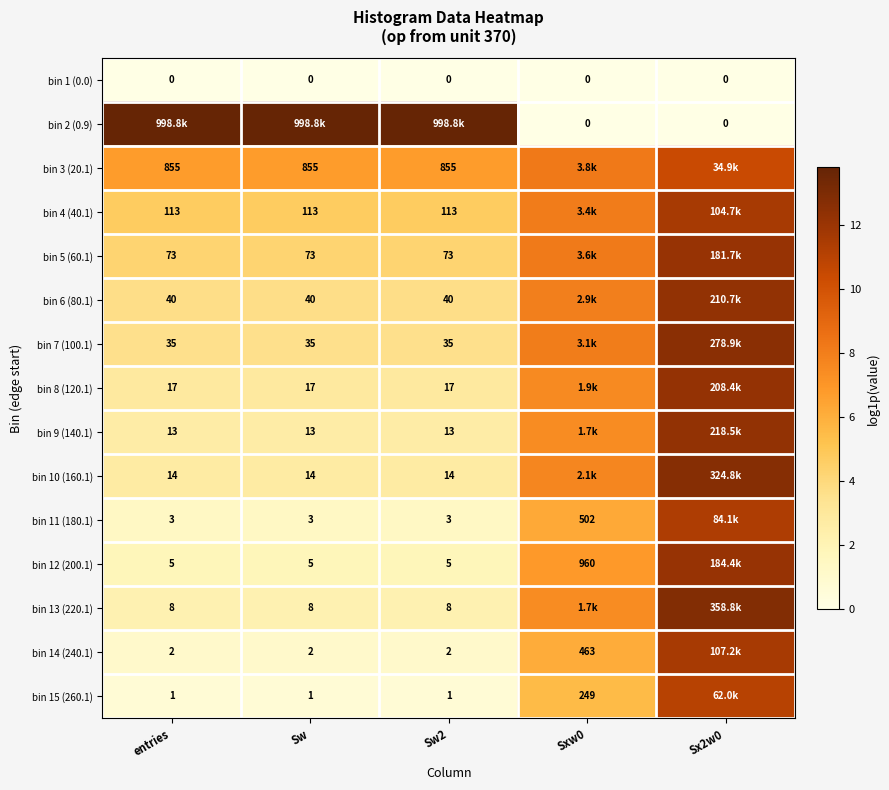

The bin 15 (260.1) series shows 11.0 at Sx2w0. True or false?

True